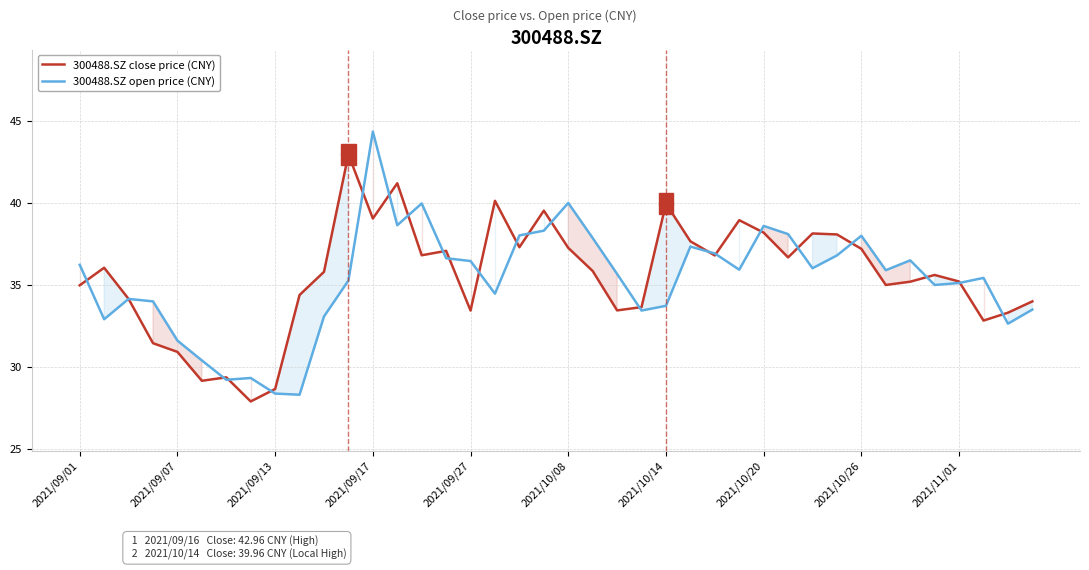

Rank the series by their maximum value, from highest to lowest.

300488.SZ open price (CNY), 300488.SZ close price (CNY)